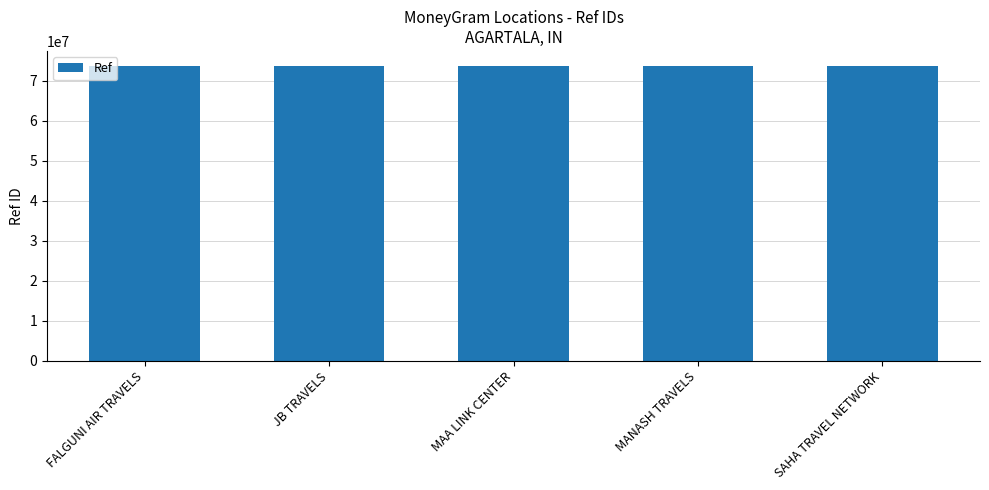

What is the maximum value shown in the chart?

73753737